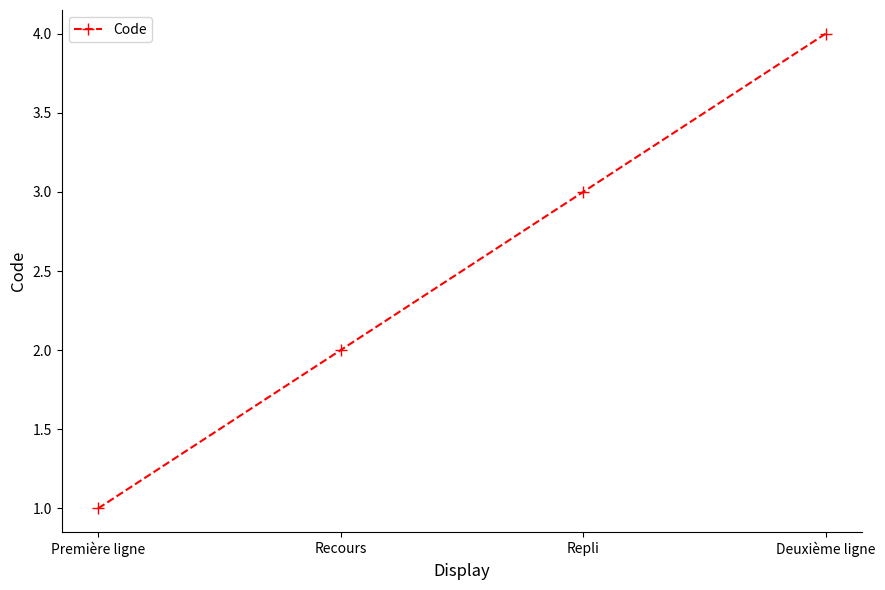

At which label is the value closest to 2?

Recours